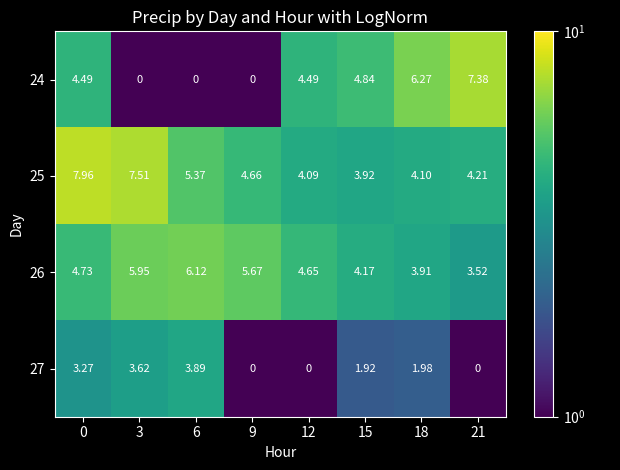

Reading right to left, extract all data points from this chart.

row_0: 7.4	6.3	4.8	4.5	0.0	0.0	0.0	4.5
row_1: 4.2	4.1	3.9	4.1	4.7	5.4	7.5	8.0
row_2: 3.5	3.9	4.2	4.6	5.7	6.1	5.9	4.7
row_3: 0.0	2.0	1.9	0.0	0.0	3.9	3.6	3.3